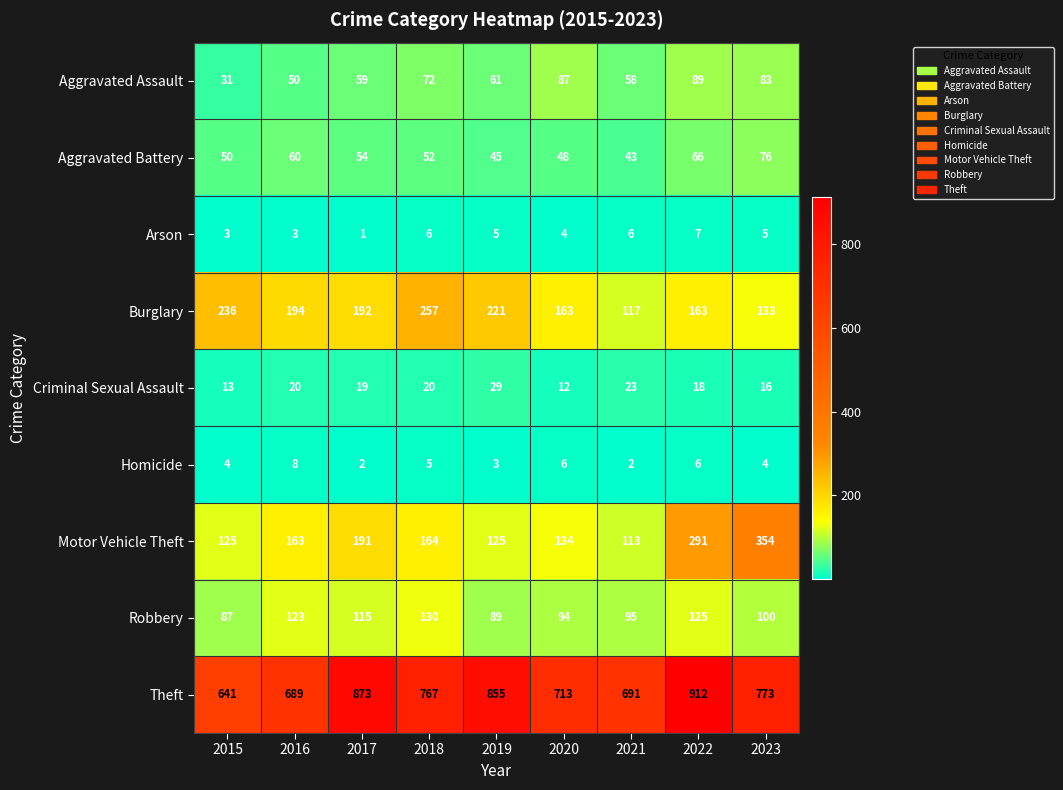

True or false: Homicide has a value of 2 at 2015.

False